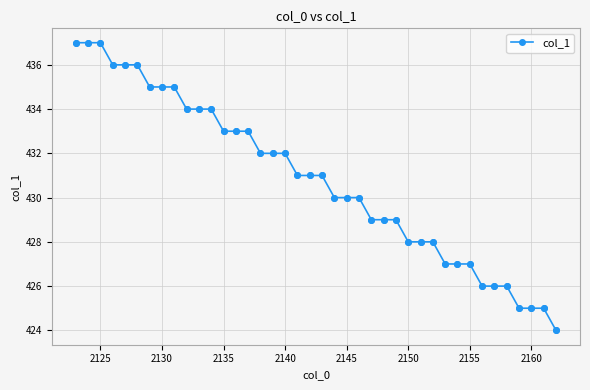

What is the greatest value displayed?

437